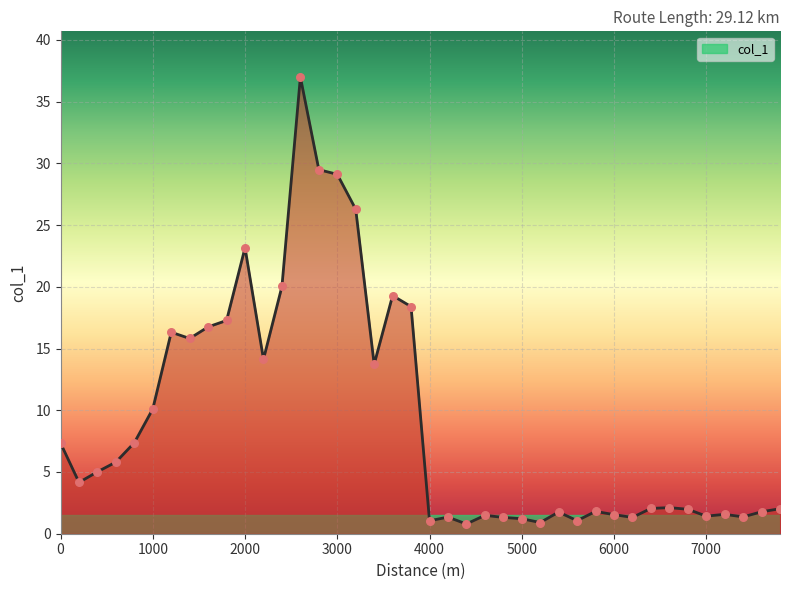

What is the difference between the maximum and minimum values?

36.2